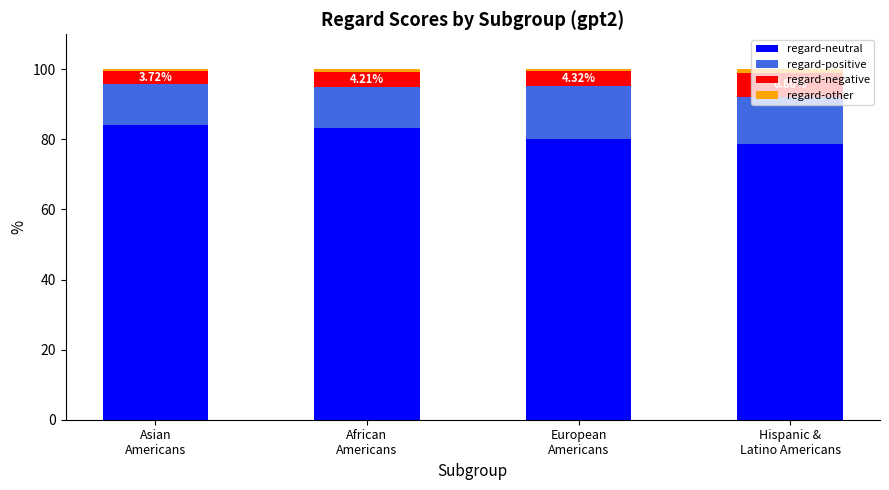

What is the average value of the regard-neutral series?

81.5